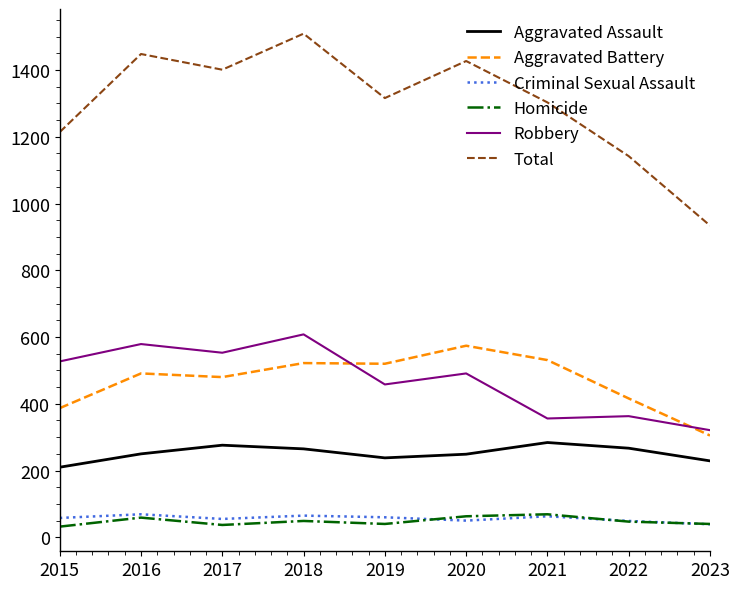

Which series has the largest total across all categories?

Total